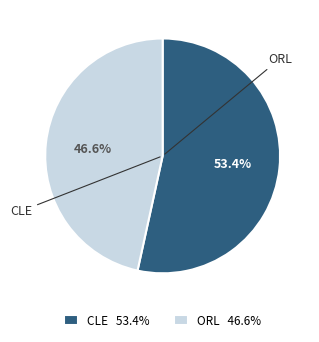

What is the smallest slice in the pie chart?

ORL 46.6%